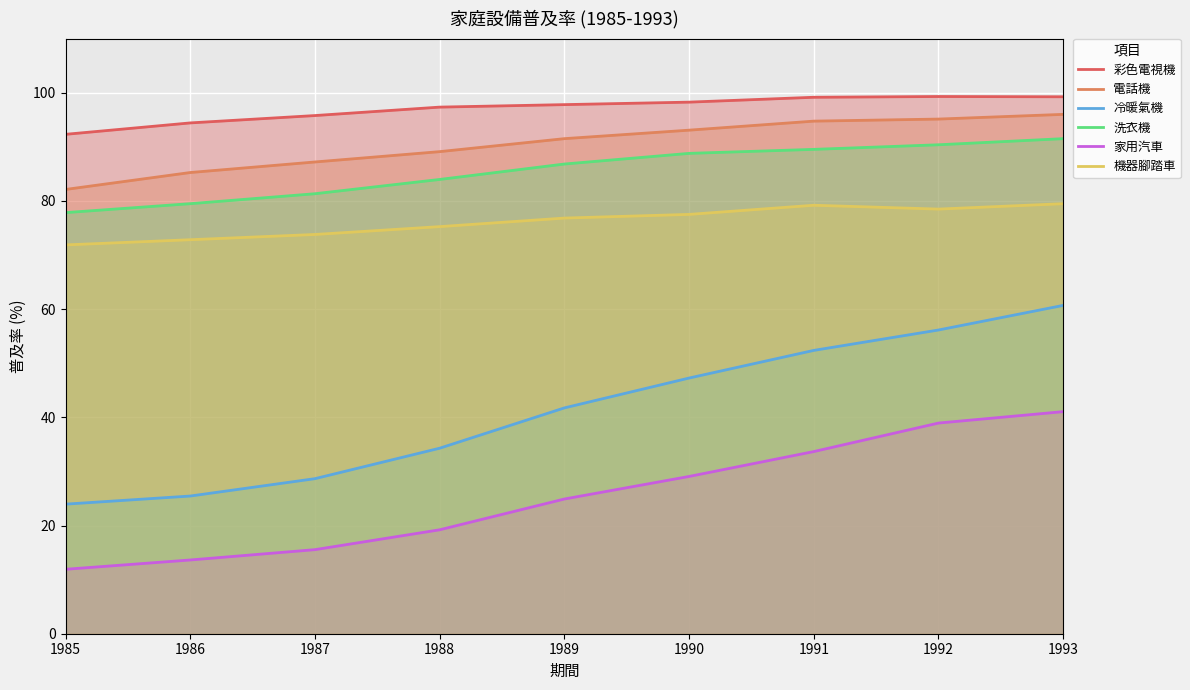

Is it true that 冷暖氣機 equals 88.7 at 1993?

False